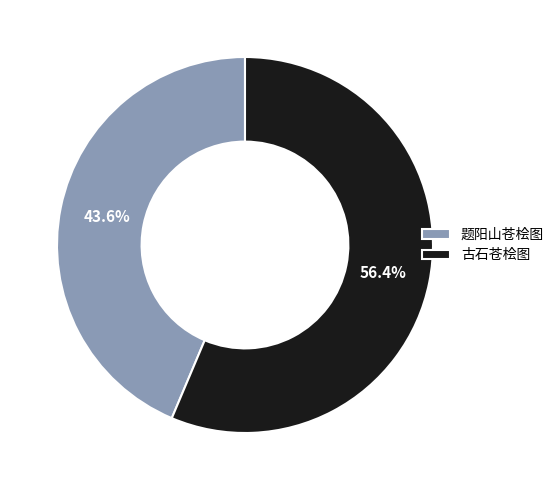

Between 题阳山苍桧图 and 古石苍桧图, which is larger?

古石苍桧图